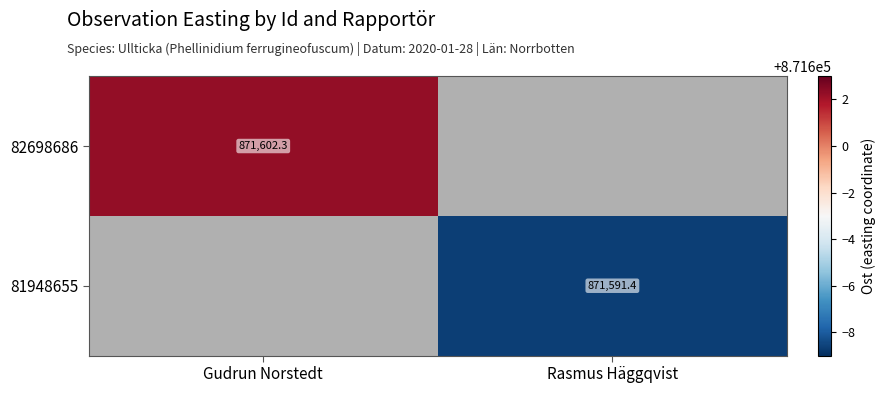

At which label does 82698686 reach its peak?

Gudrun Norstedt